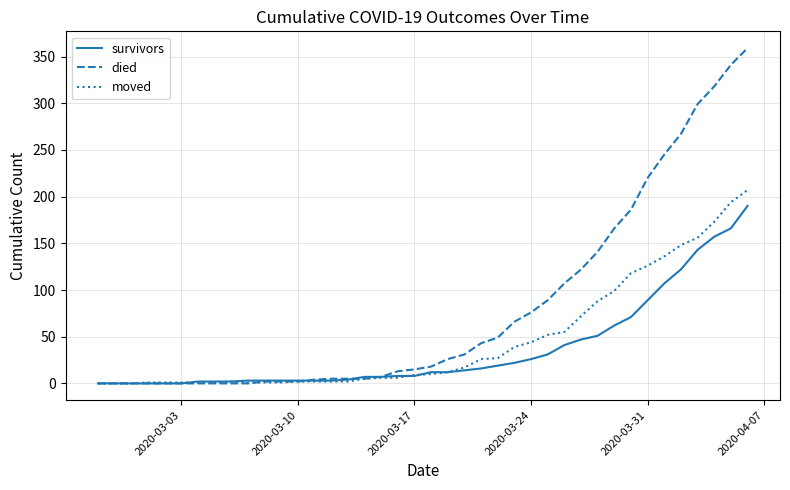

At how many categories does at least one series exceed 253?

5